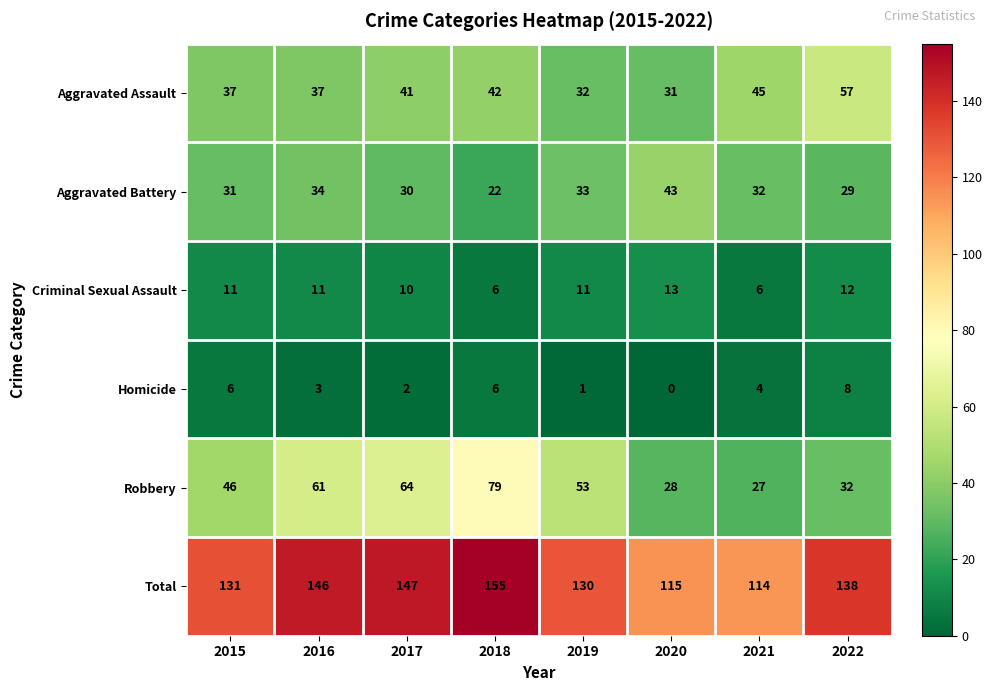

What is the difference between the highest and lowest values at 2018?

149